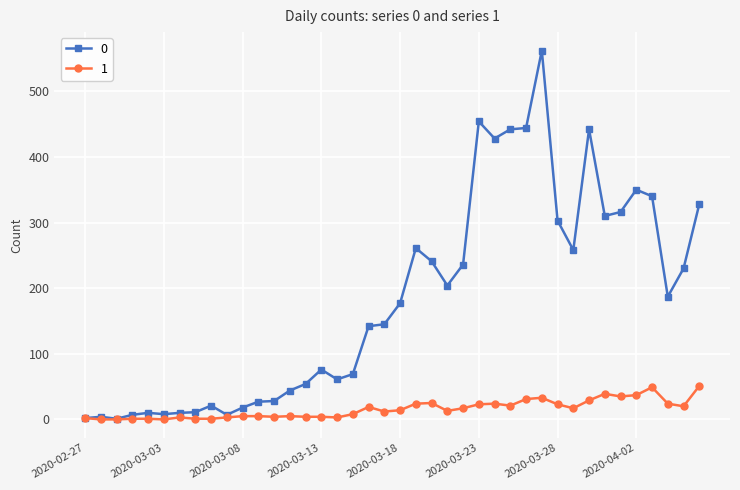

True or false: 0 has more than 1 points higher than both neighbors.

True